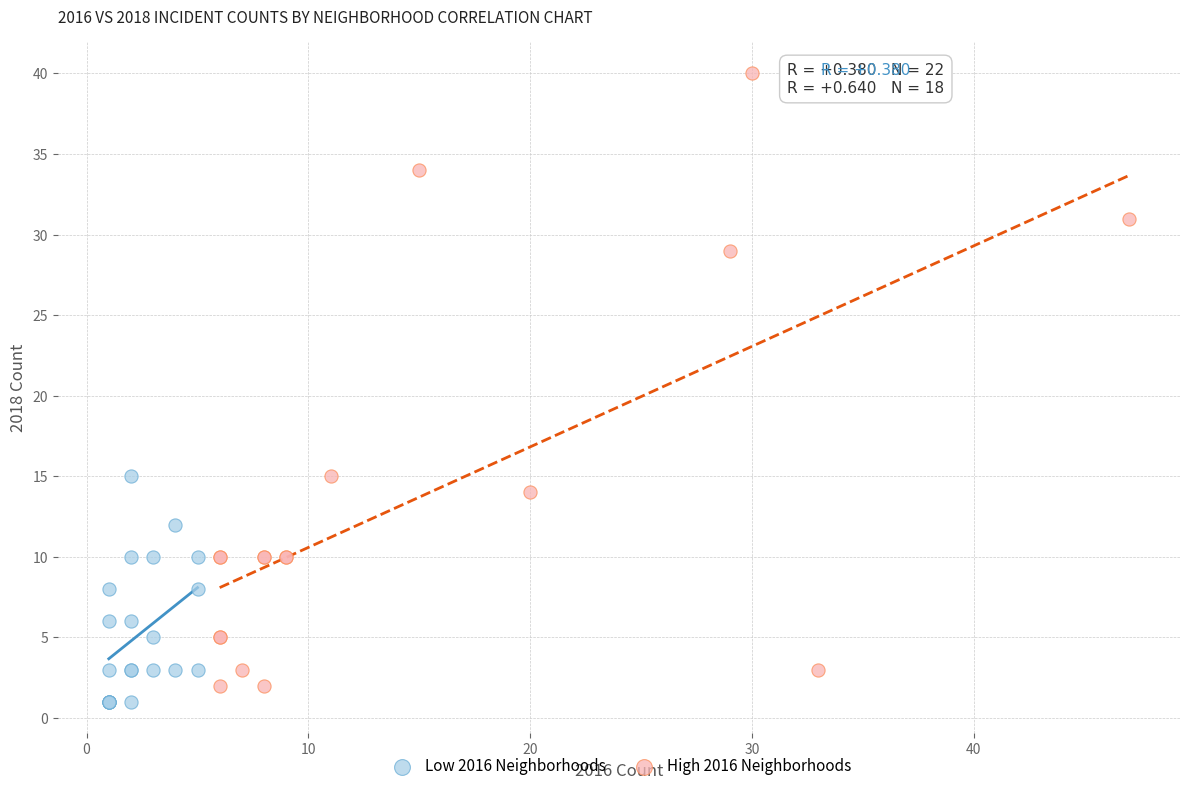

Which series contains the highest Y value?

High 2016 Neighborhoods